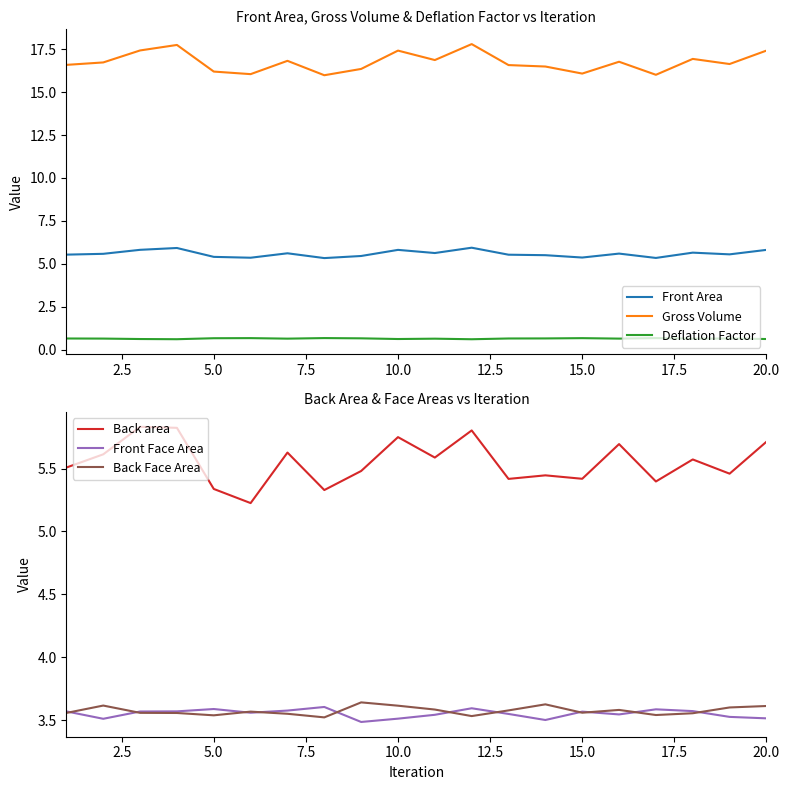

True or false: Front Area and Gross Volume intersect in this chart.

False